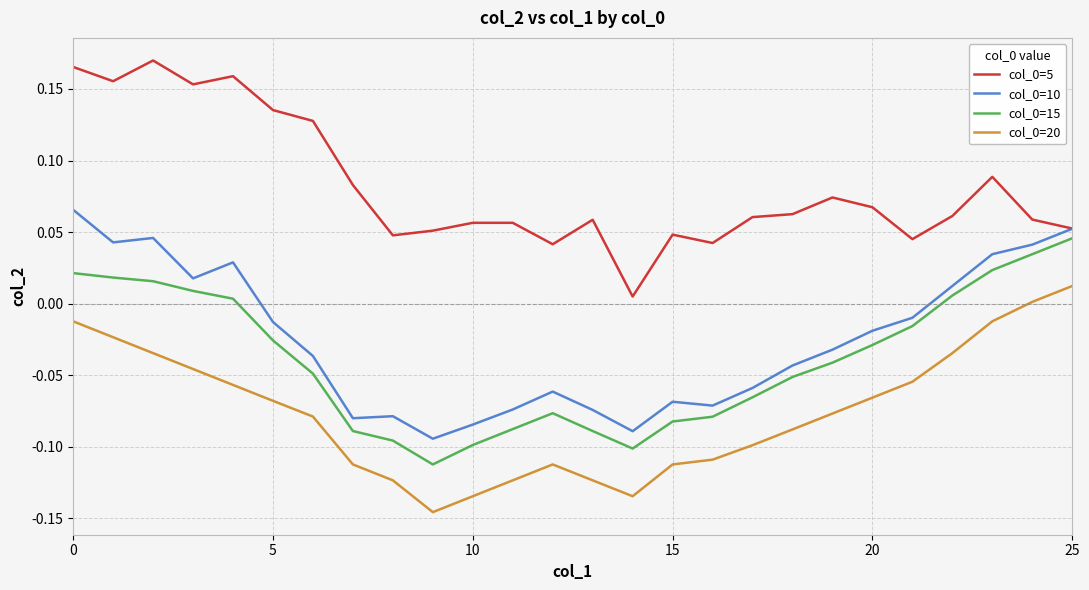

What is the sum of all col_0=15 values?

-1.0